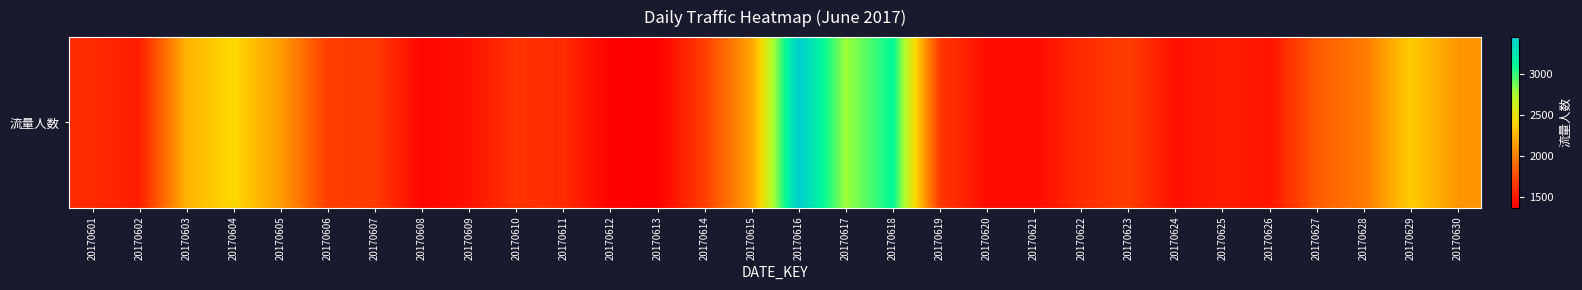

What is the change in value from 20170615 to 20170629?

+192